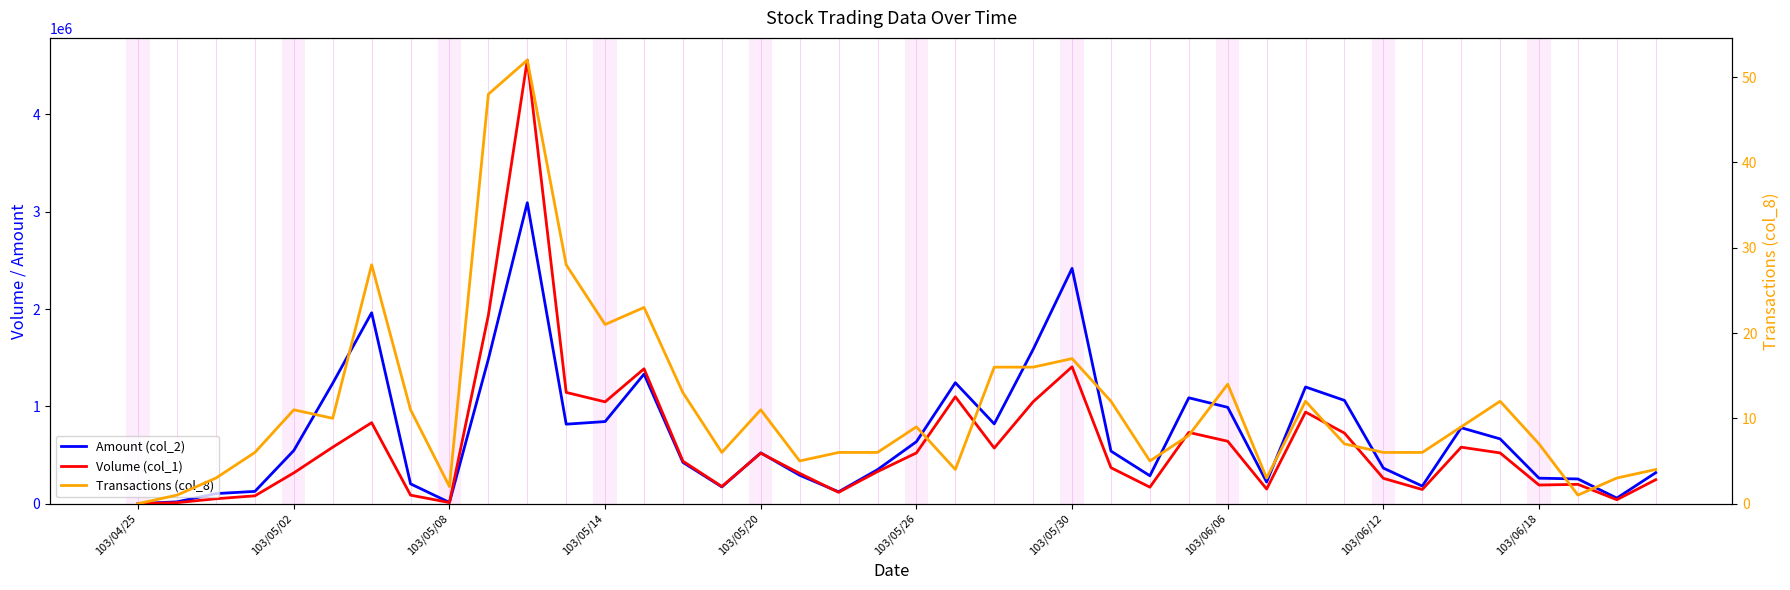

How many times do Amount (col_2) and Volume (col_1) cross each other?

4